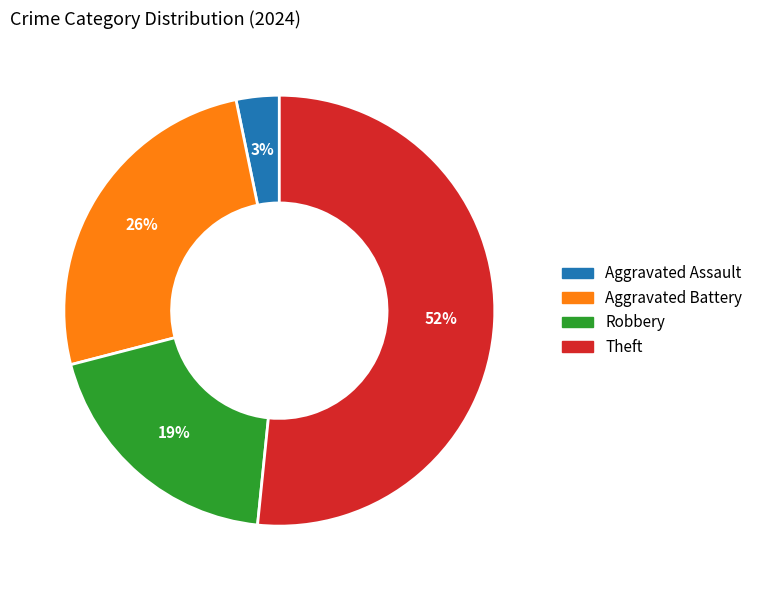

Approximately how many times larger is the value at Theft compared to Aggravated Battery?

2.0